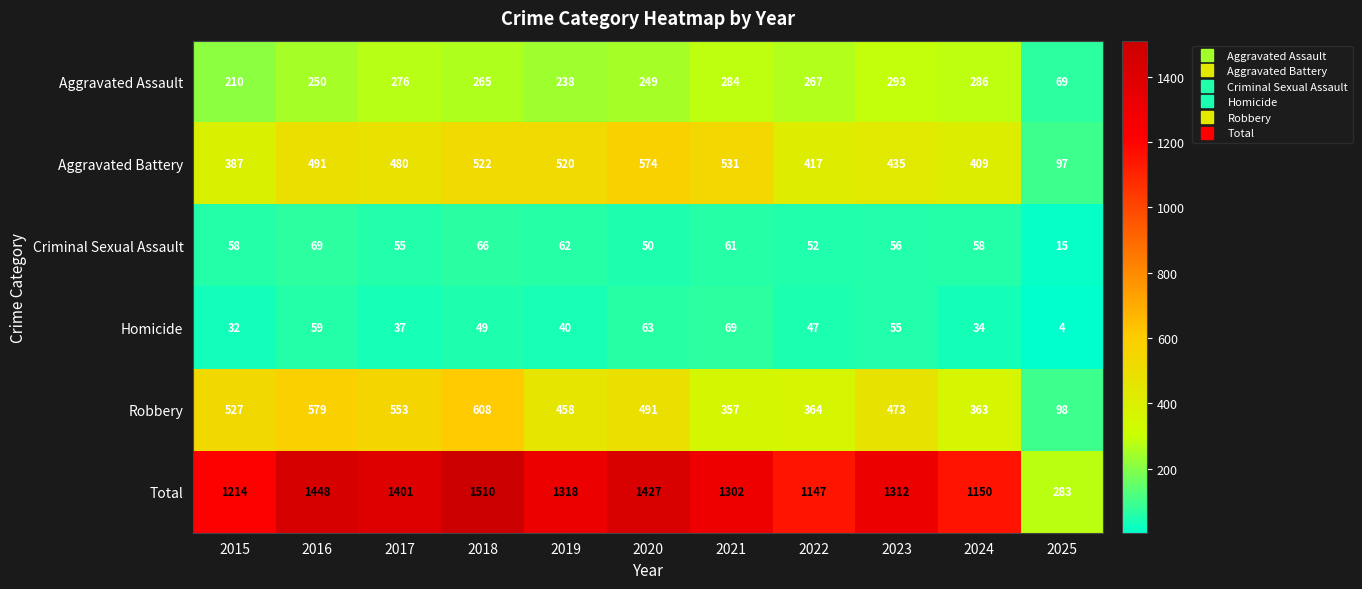

Rank the series at 2022 from highest to lowest value.

Total, Aggravated Battery, Robbery, Aggravated Assault, Criminal Sexual Assault, Homicide